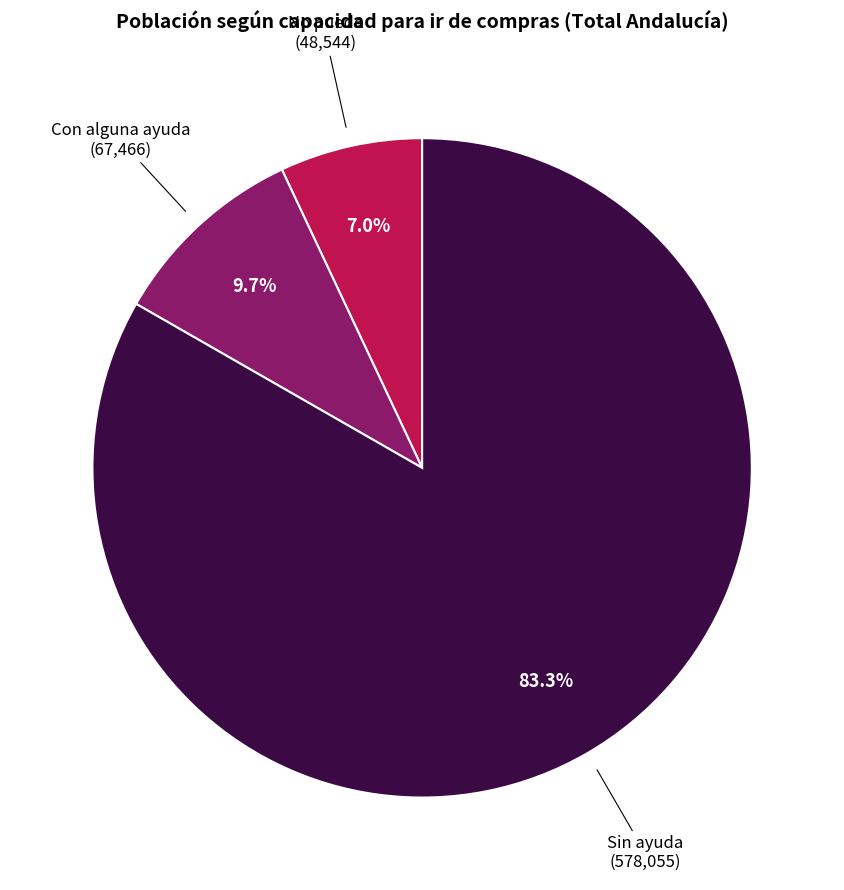

Is the sum of Sin ayuda and No puede greater than half?

Yes